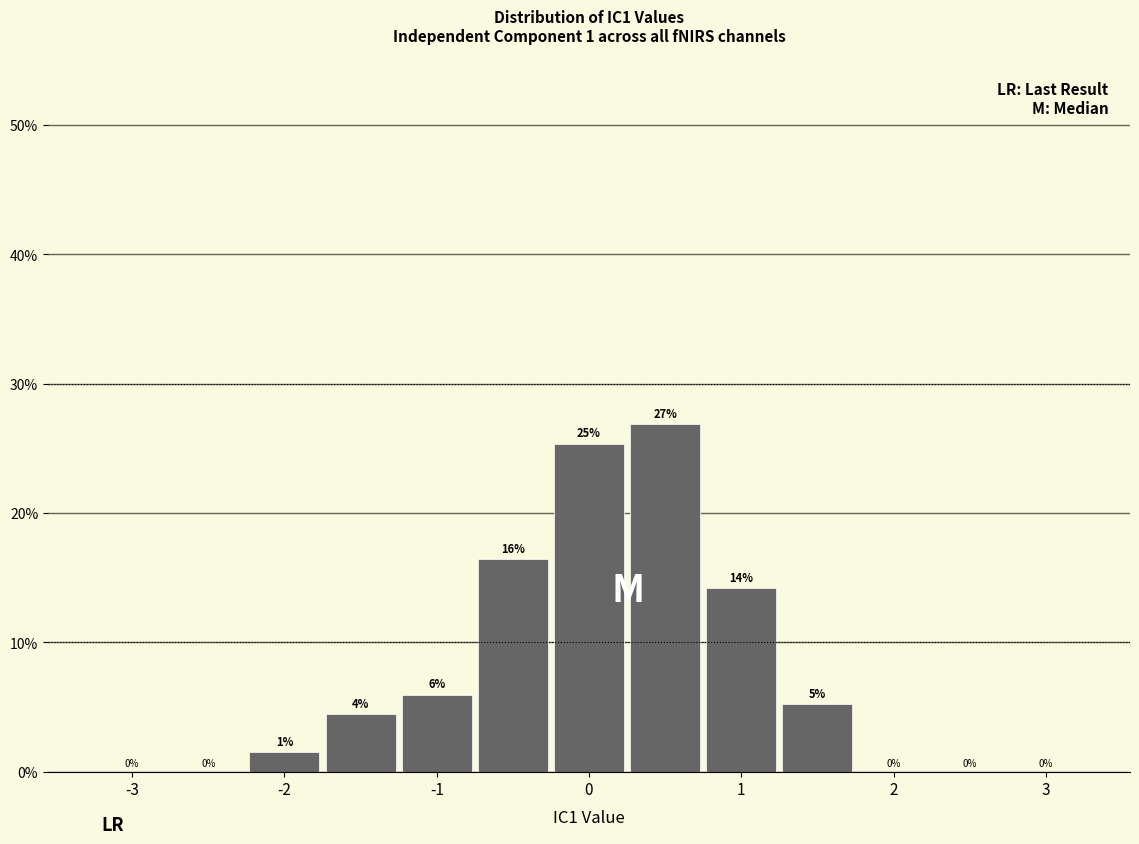

Which range on the x-axis has the tallest bar?

0.25 to 0.75